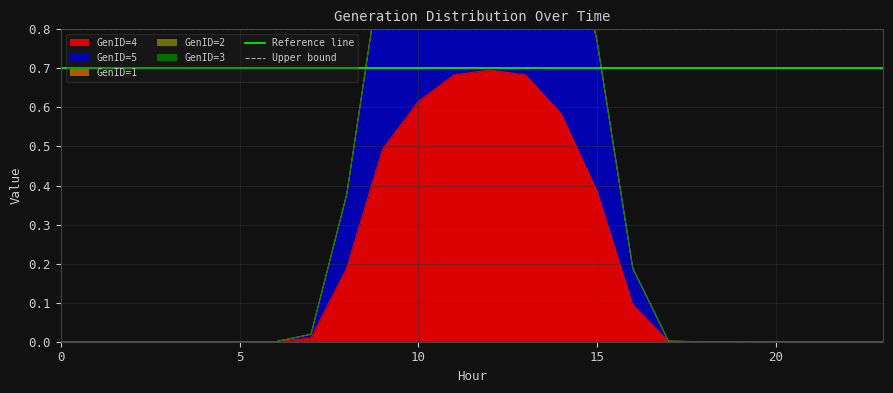

The value of GenID=4 at 0 is -0.2. True or false?

False